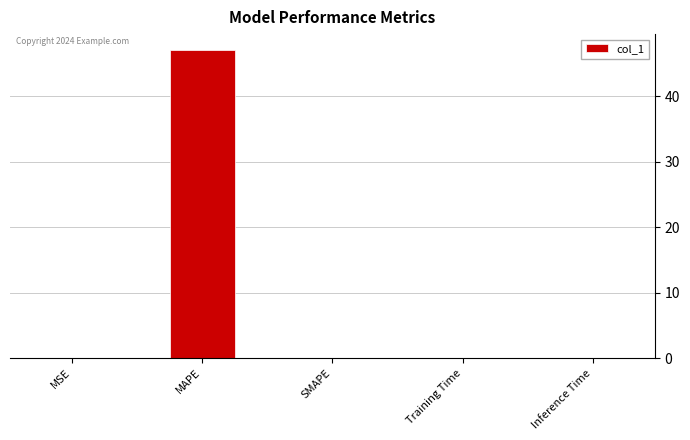

What is the maximum value shown in the chart?

47.2